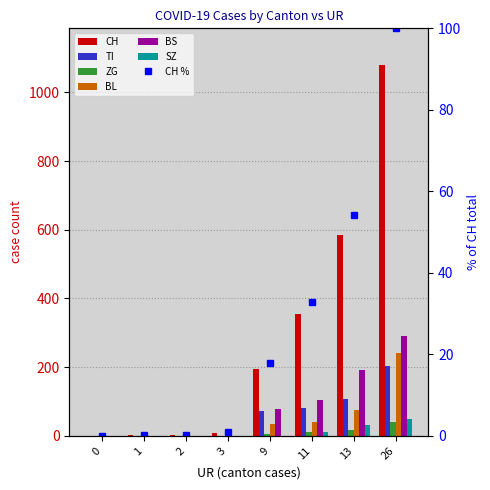

Which series has the largest range (max minus min)?

CH